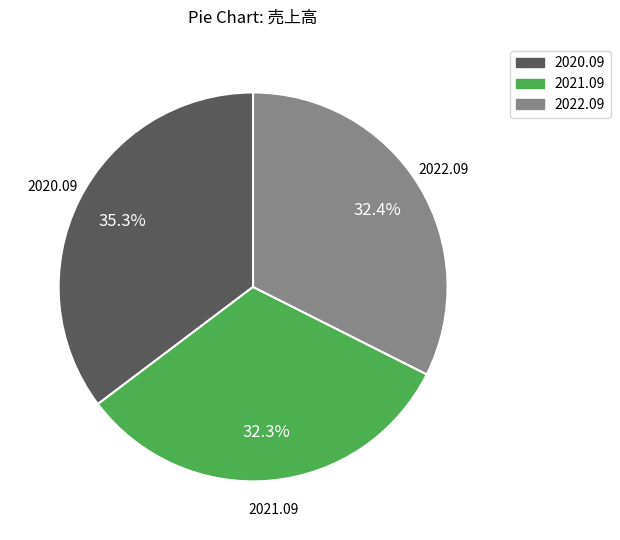

To the nearest percent, what is the difference between the 2020.09 and 2022.09 slice percentages?

3%